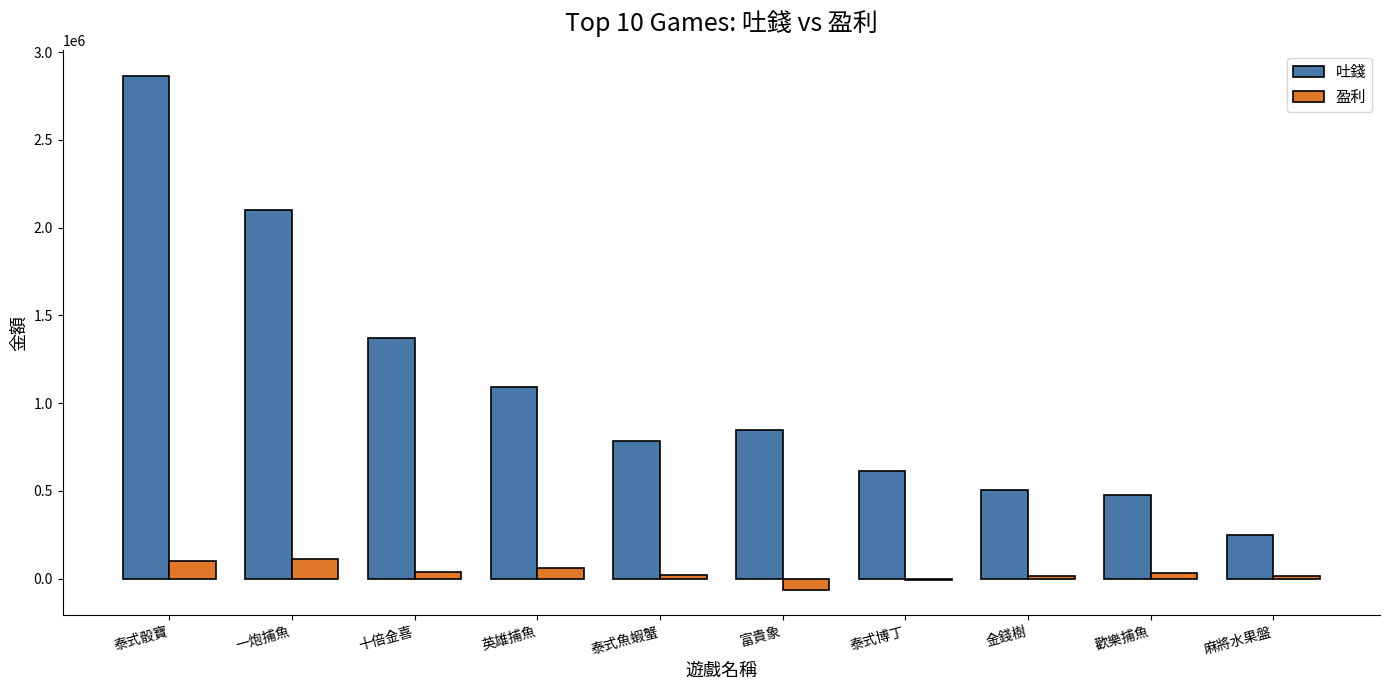

Is it true that 吐錢 equals 510307.2 at 十倍金喜?

False